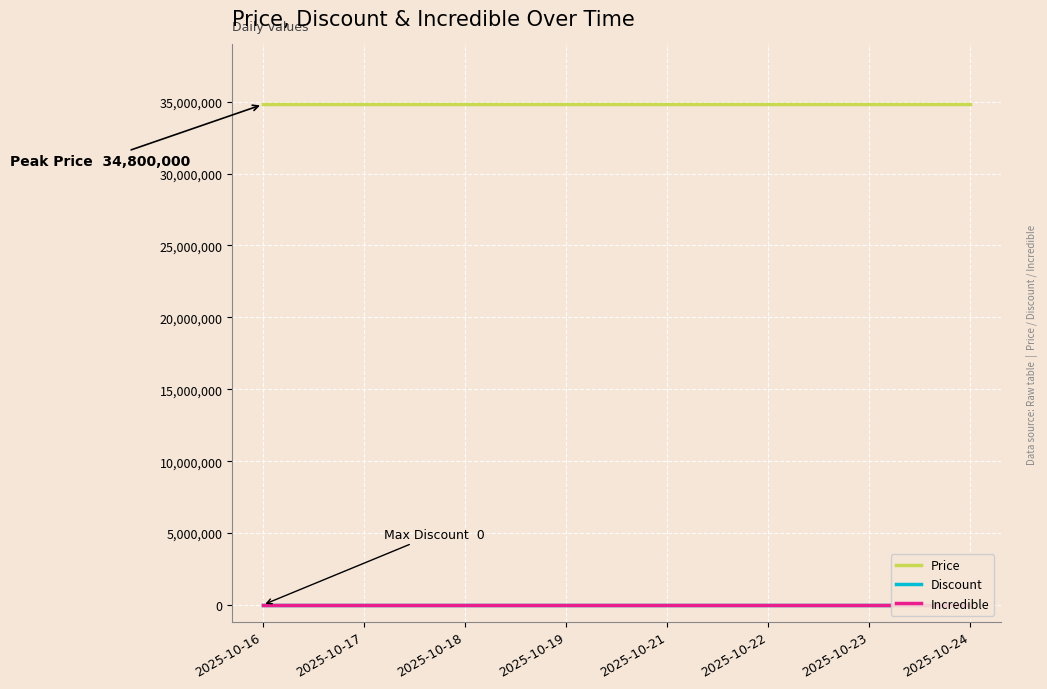

True or false: Incredible and Price intersect in this chart.

False